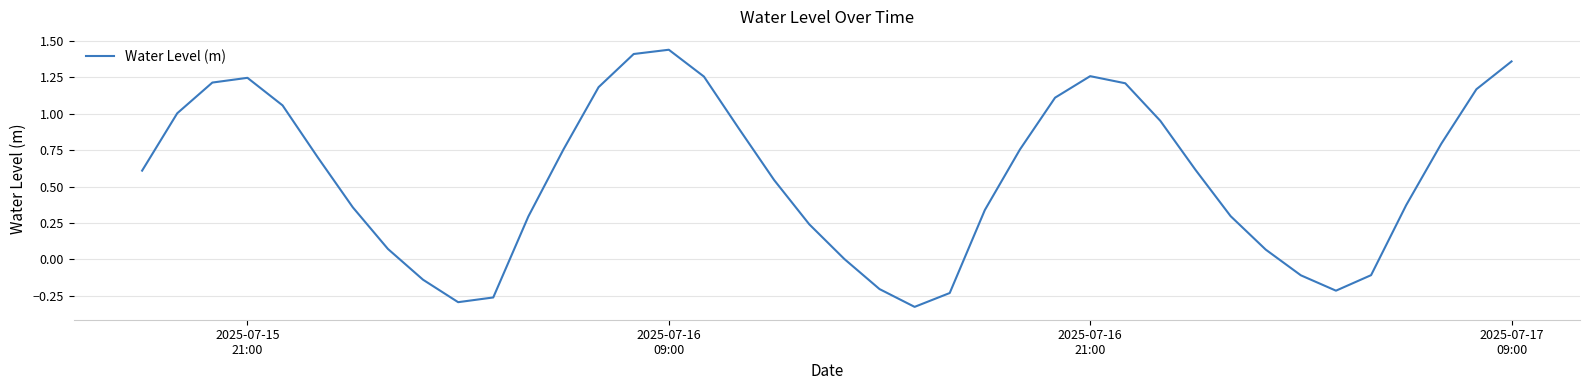

What is the difference between the maximum and minimum values?

1.8